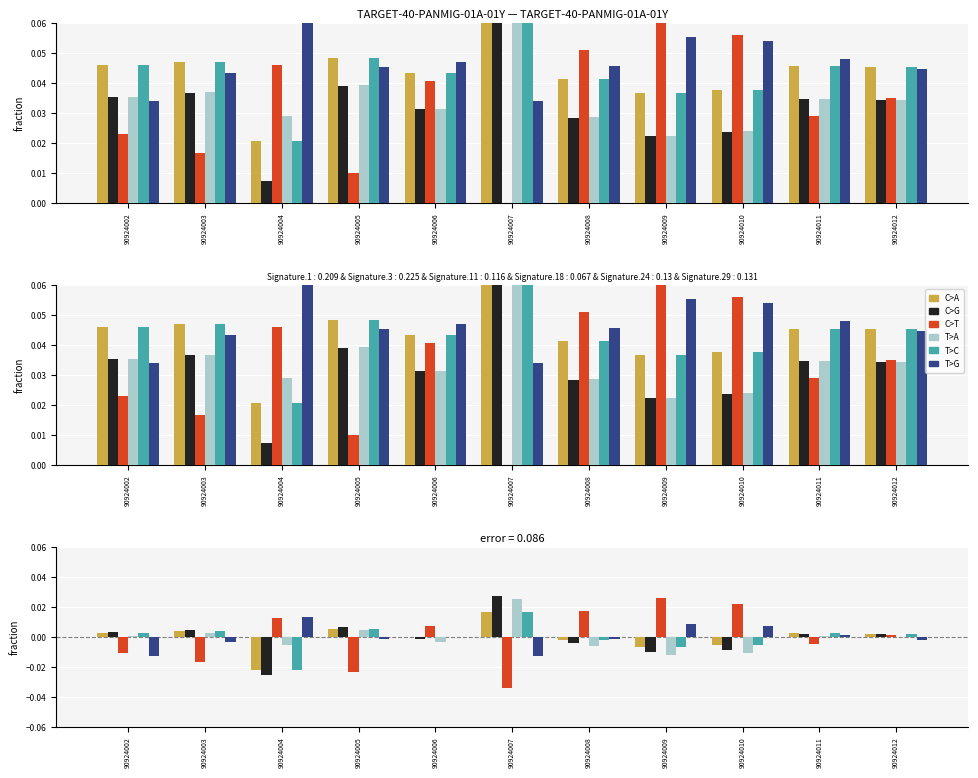

Which label corresponds to the smallest value in the chart?

90924007